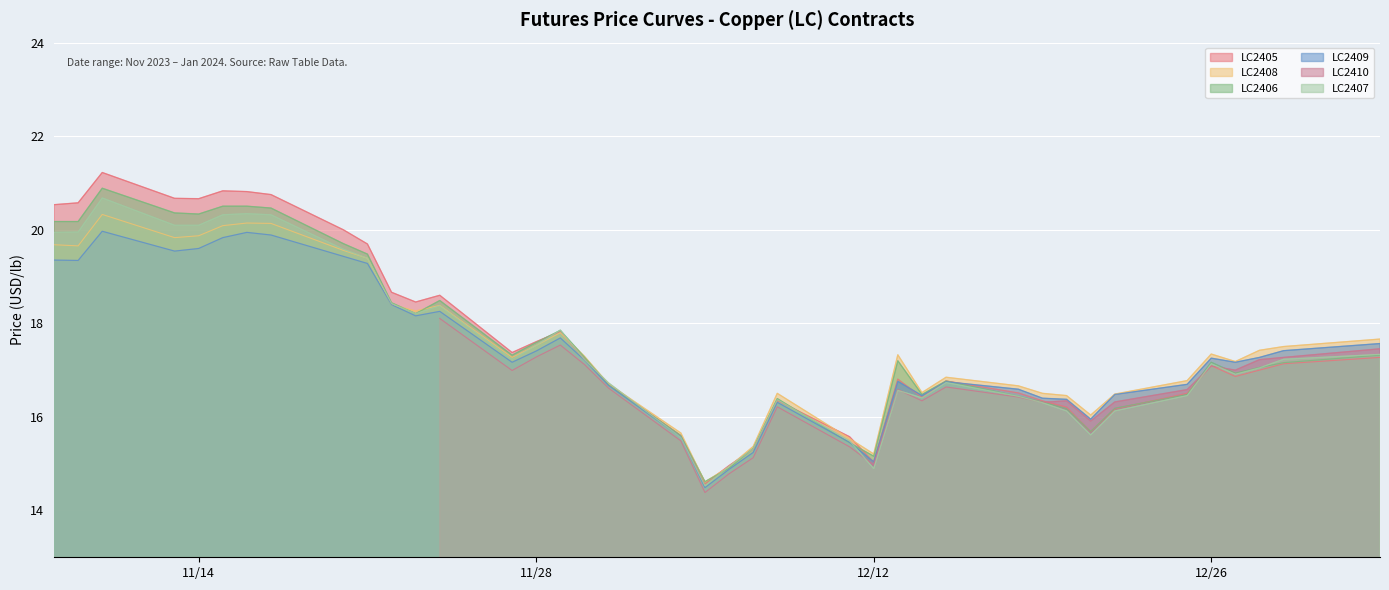

True or false: LC2408 has a value of 20.1 at 2023-11-15.

True